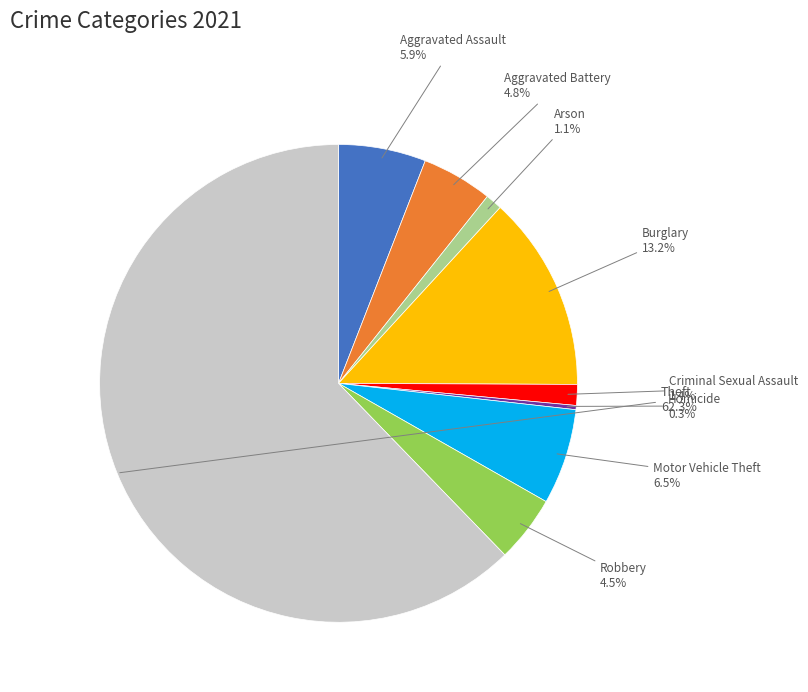

To the nearest percent, what is the average slice percentage?

11%